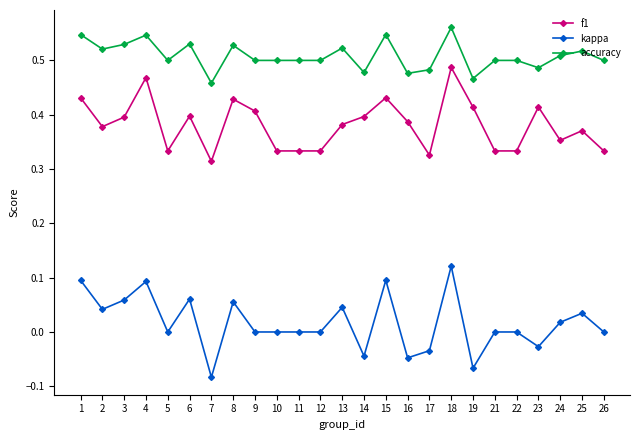

Is it true that f1 equals 0.4 at 8?

True